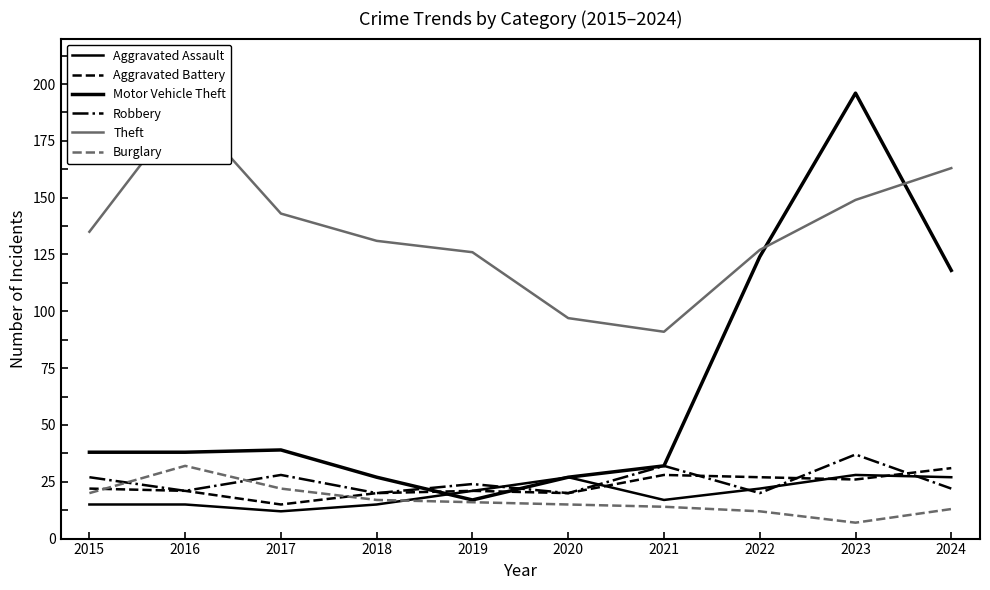

What is the value of the Robbery point at the 5th from the left?

24